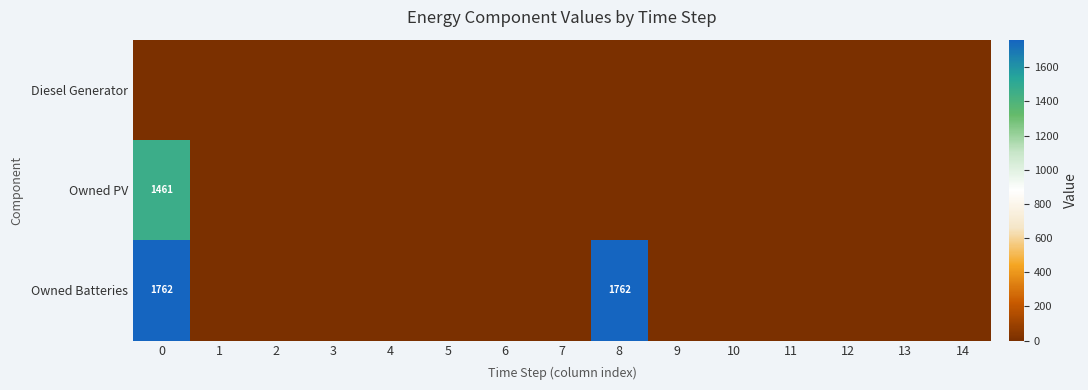

Which series has the widest spread of values?

Owned Batteries